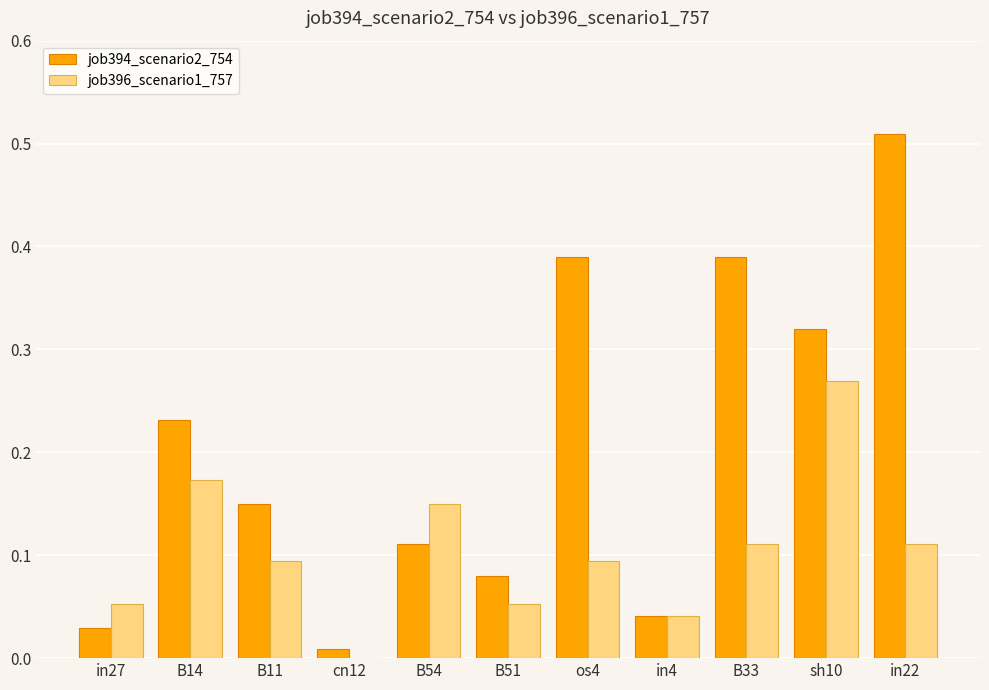

Is it true that job396_scenario1_757 equals 0.0 at B11?

False